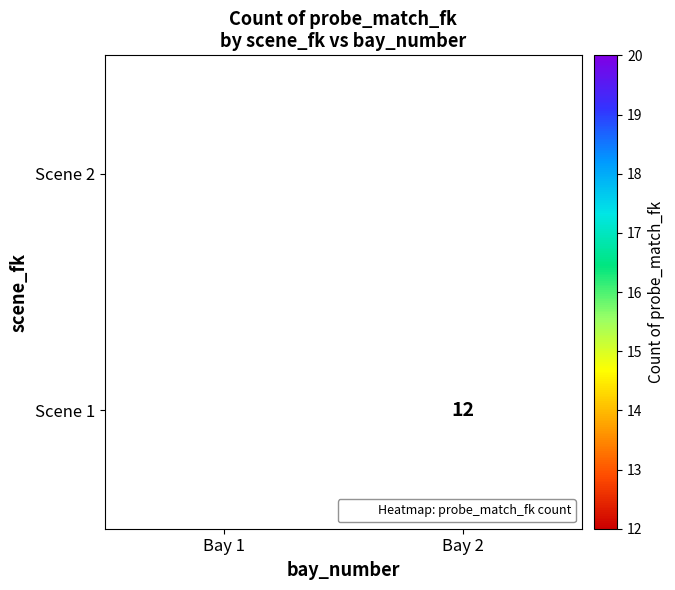

At Bay 2, list the series in order from largest to smallest.

Scene 1, Scene 2